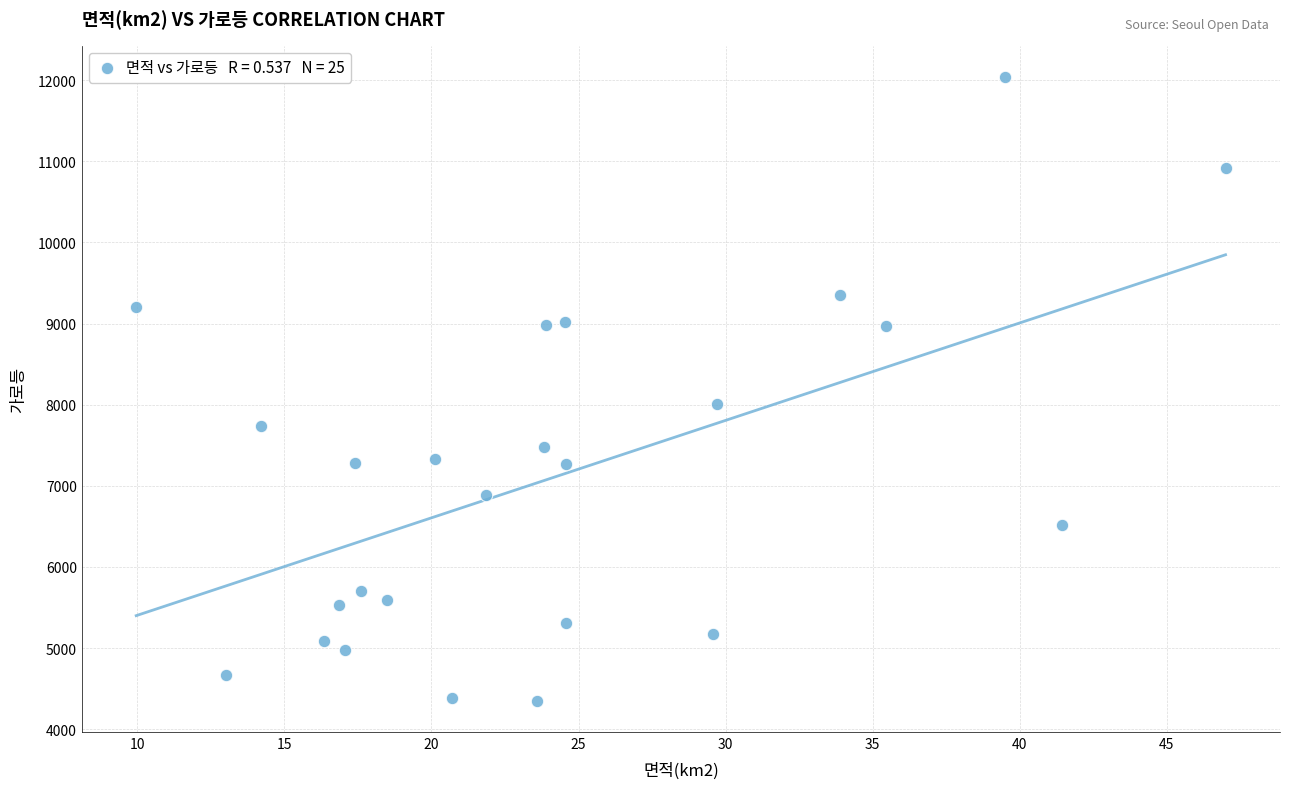

What Y value in the scatter plot is closest to 8197?

8008